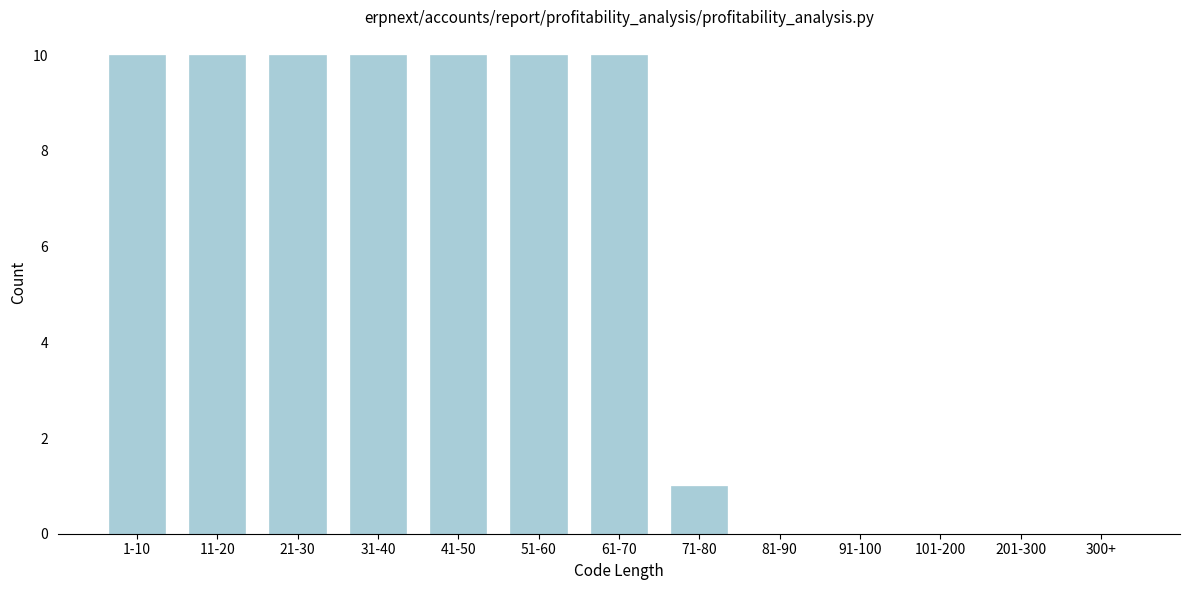

Reading right to left, list all the values displayed in this chart.

300+=0	201-300=0	101-200=0	91-100=0	81-90=0	71-80=1	61-70=10	51-60=10	41-50=10	31-40=10	21-30=10	11-20=10	1-10=10